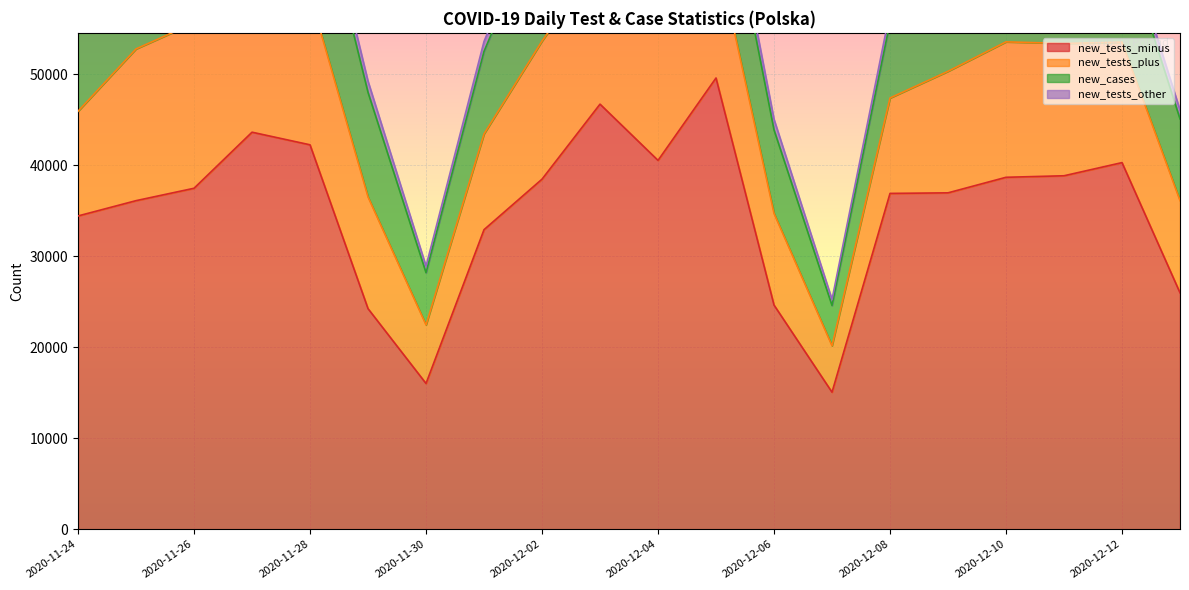

Read the new_tests_other value at 2020-12-10.

1498